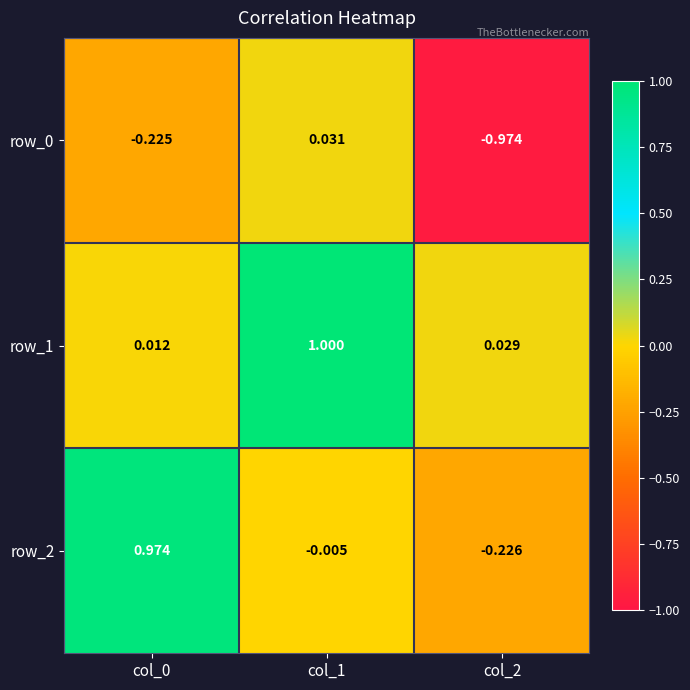

How many negative values does the row_0 series have?

2